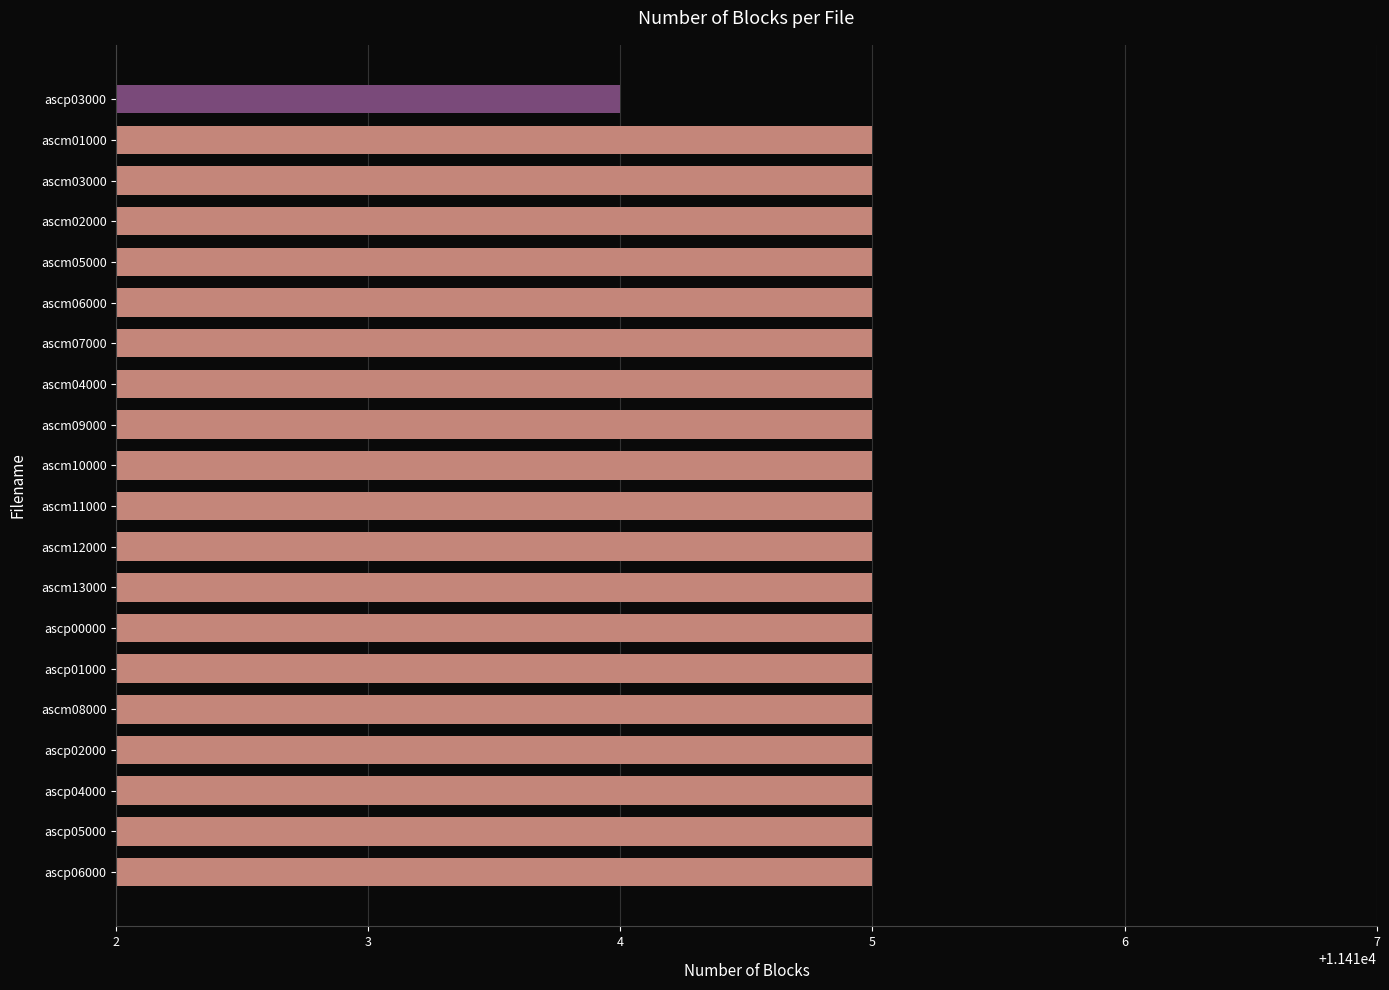

Count the number of data series in this chart.

1